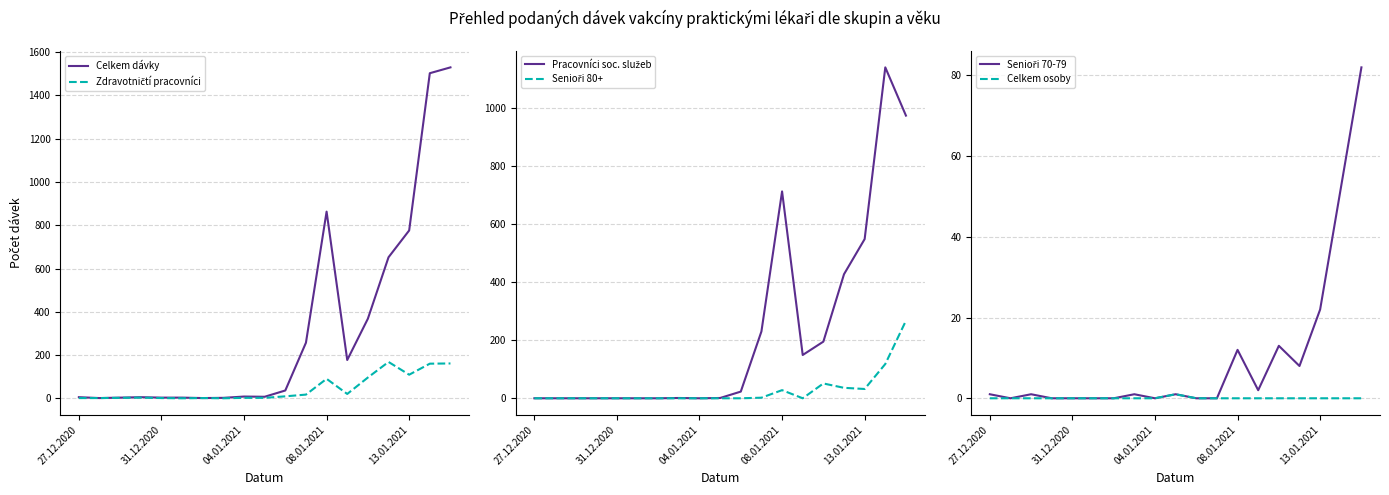

Is the value of Pracovníci soc. služeb at 27.12.2020 greater than the value of Zdravotničtí pracovníci at 18?

No